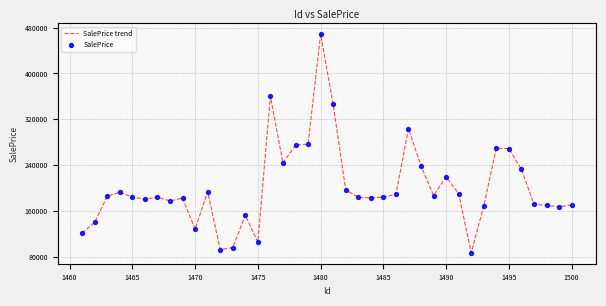

What is the maximum value shown in the chart?

468087.3